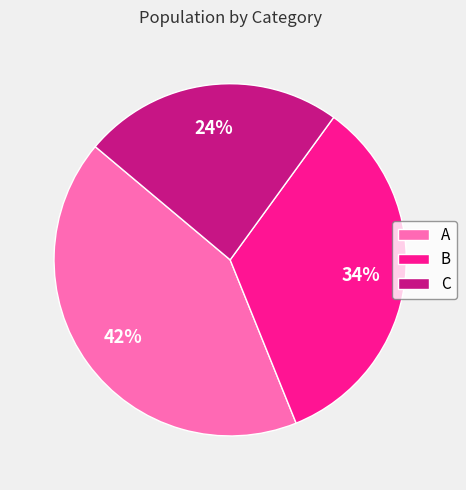

To the nearest percent, what is the difference between the C and B slice percentages?

10%